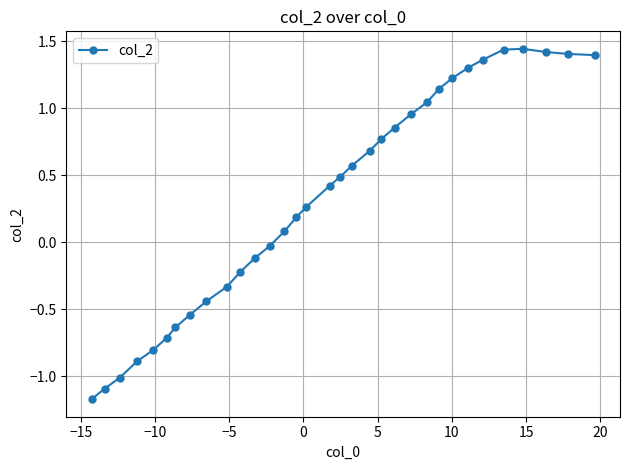

True or false: there are more than 0 points higher than both neighbors.

True